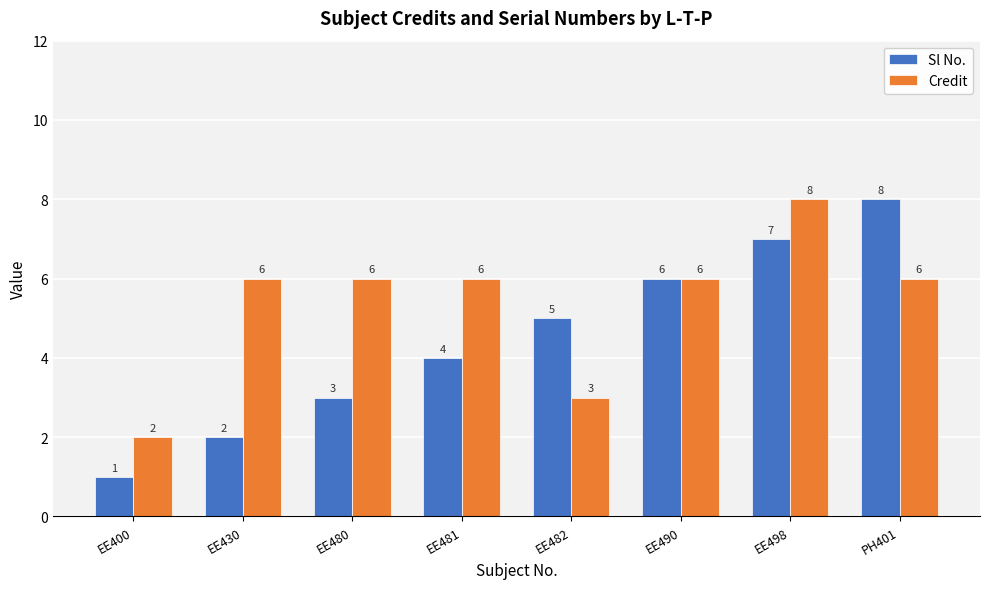

What position from the left is EE400?

1